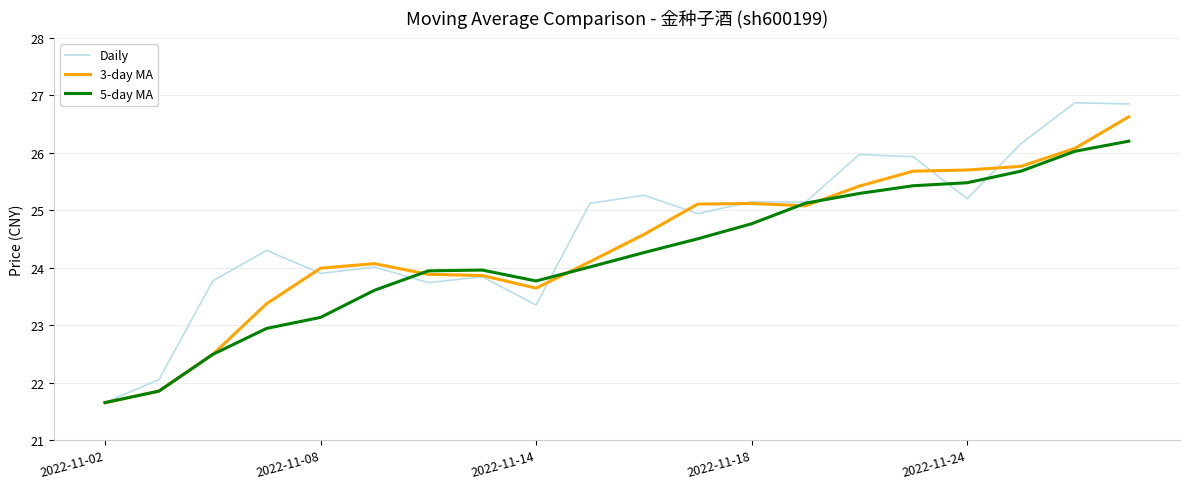

Which series has the largest range (max minus min)?

Daily